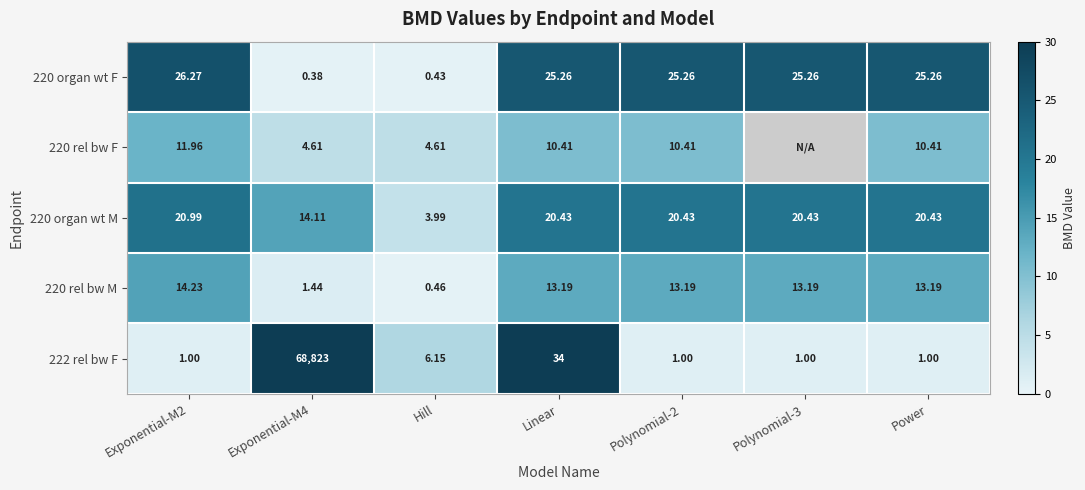

What is the total value across all series at Linear?

103.3